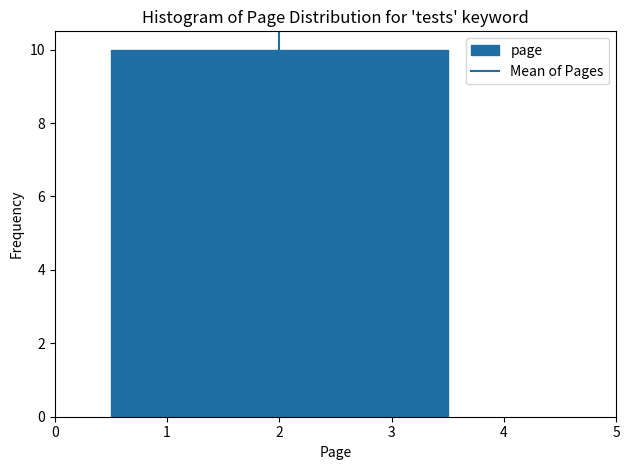

How tall is the bar that spans 1.5 to 2.5 on the x-axis? The values are not printed on the chart, so give them approximately, as read against the axis.

10